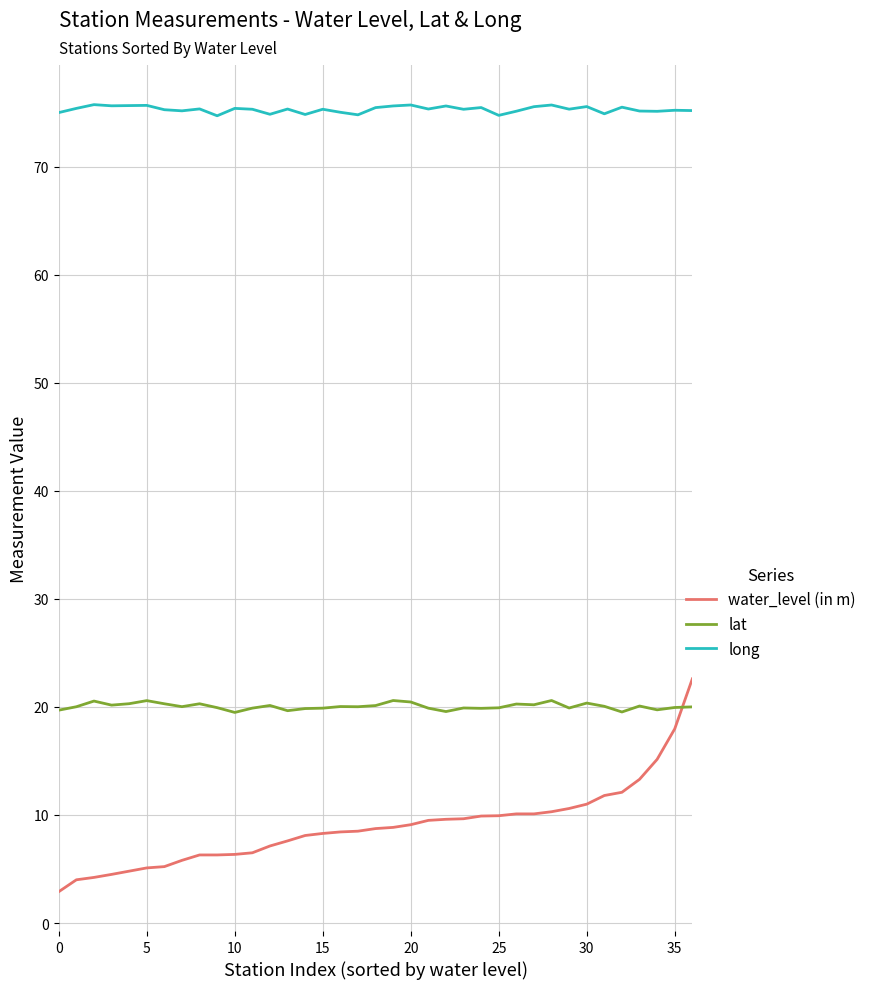

Which series has the widest spread of values?

water_level (in m)